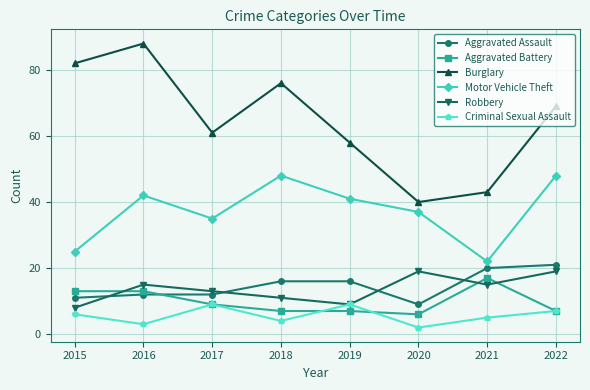

Does the chart display data point markers on the line(s)?

Yes